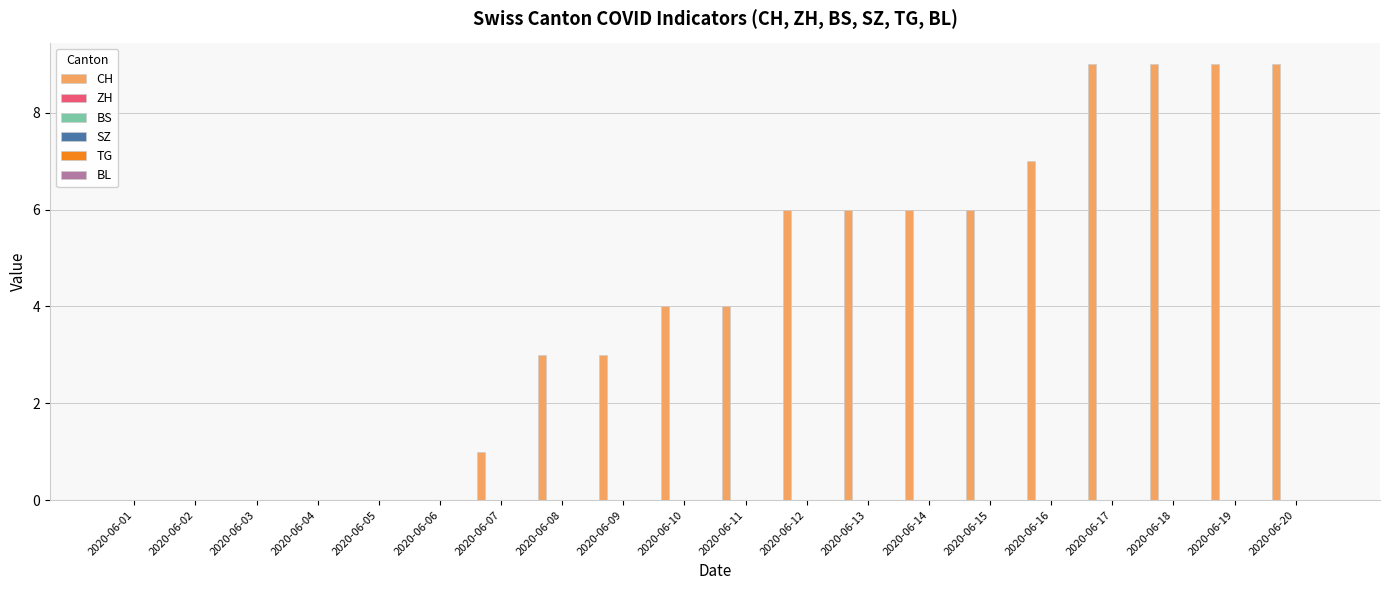

What is the greatest value displayed?

9